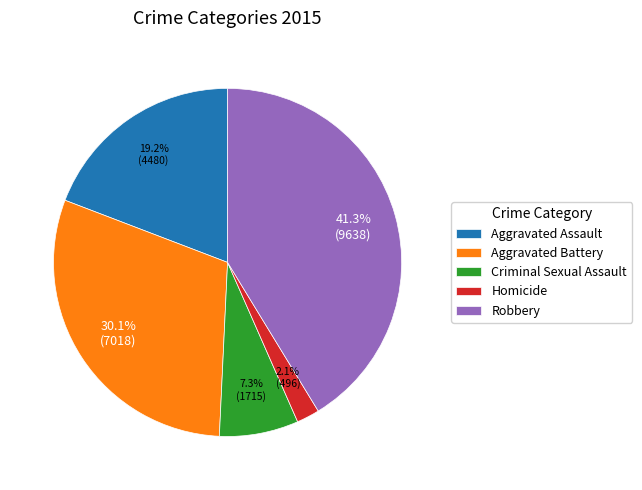

What percentage is NOT represented by Robbery?

58.7%